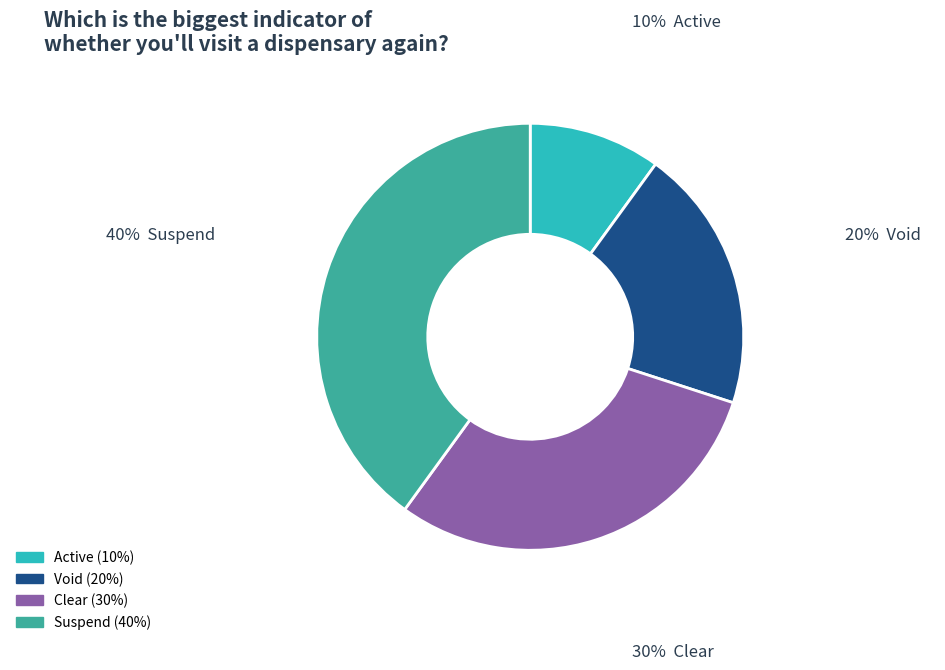

How many slices are in this pie chart?

4